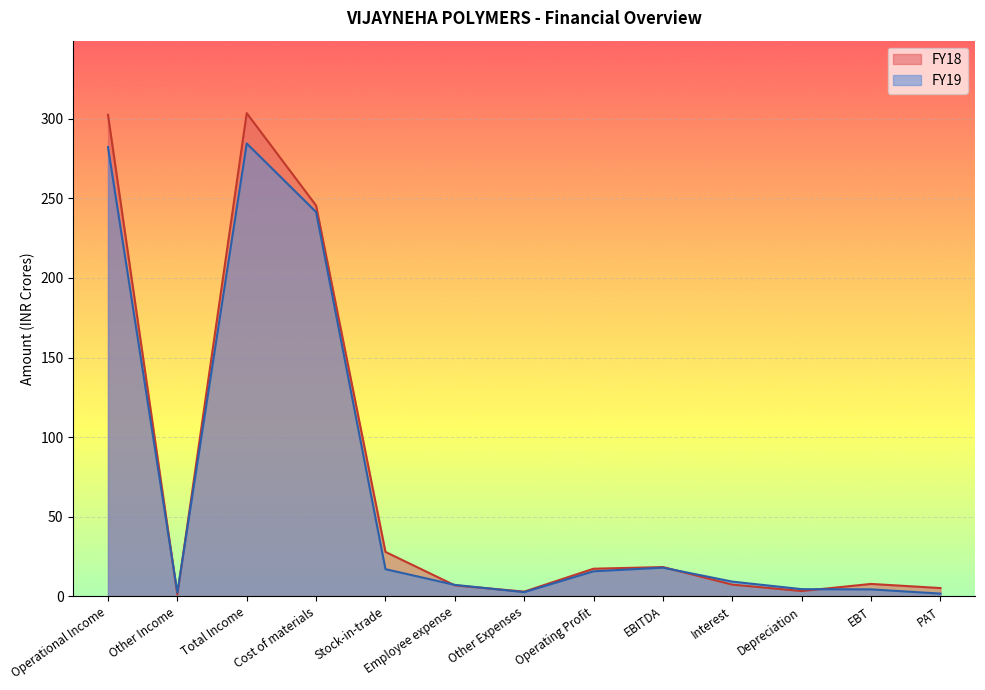

The value of FY18 at PAT is 6.8. True or false?

False